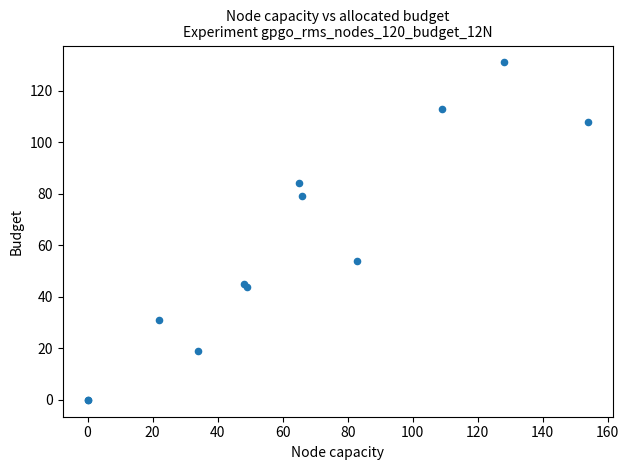

What Y value in the scatter plot is closest to 65?

54